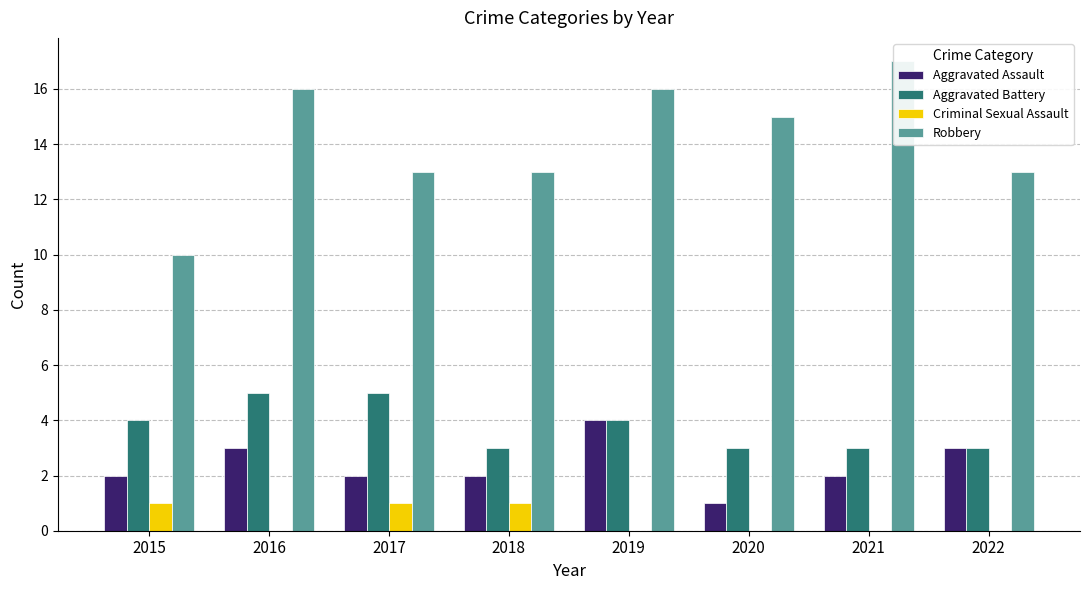

Rank the series at 2019 from lowest to highest value.

Criminal Sexual Assault, Aggravated Assault, Aggravated Battery, Robbery